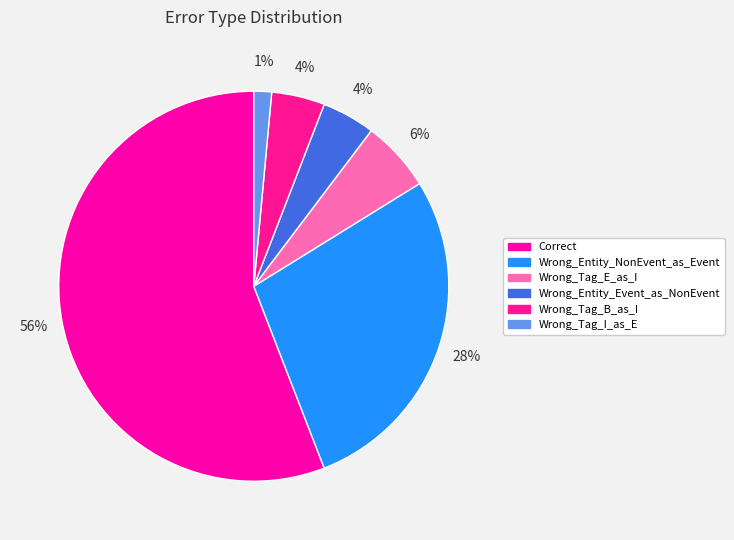

To the nearest percent, what is the difference between the Wrong_Tag_E_as_I and Wrong_Tag_I_as_E slice percentages?

4%